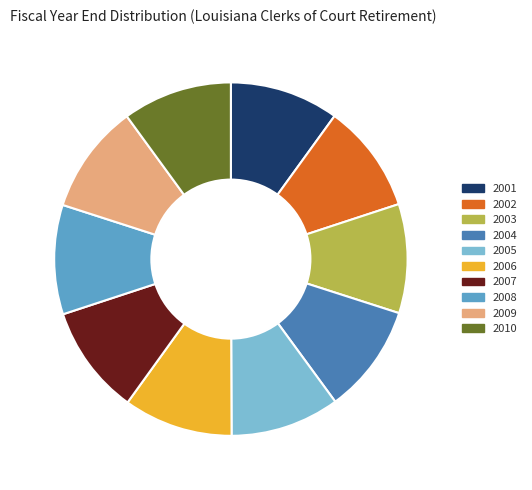

True or false: 2007 accounts for 10% of the total.

True